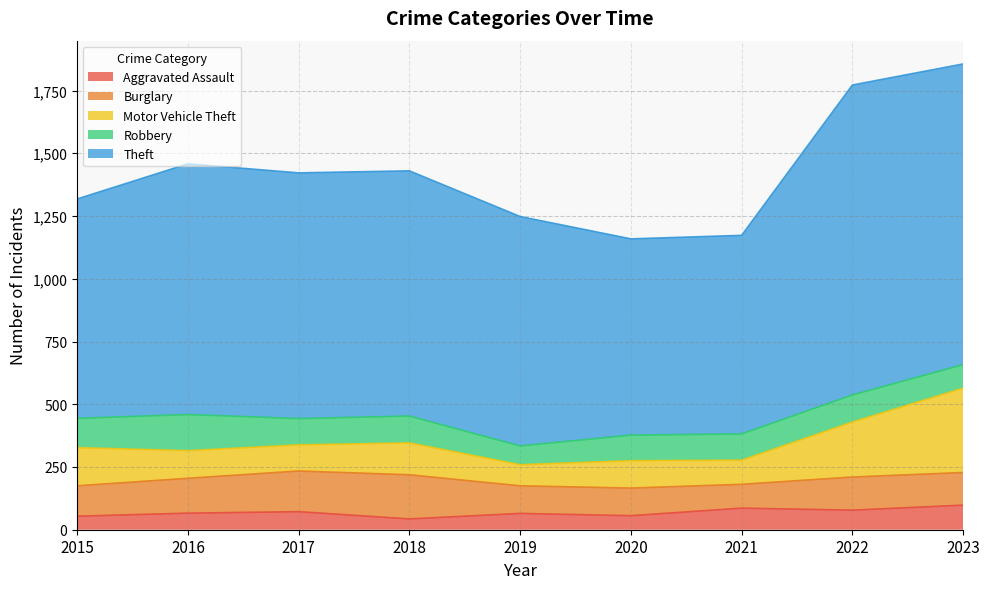

At how many categories does at least one series exceed 397?

9